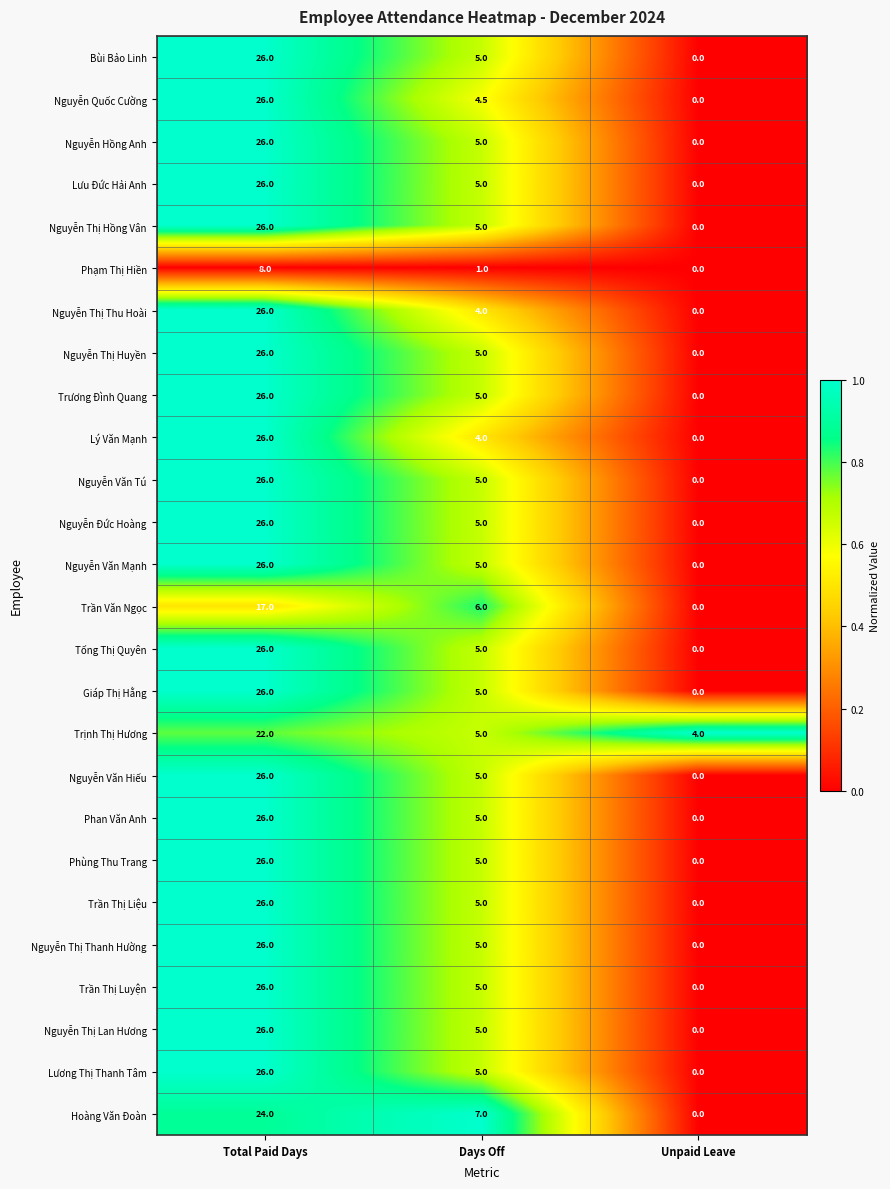

What is the difference between the Nguyễn Văn Mạnh values at Unpaid Leave and Total Paid Days?

26.0